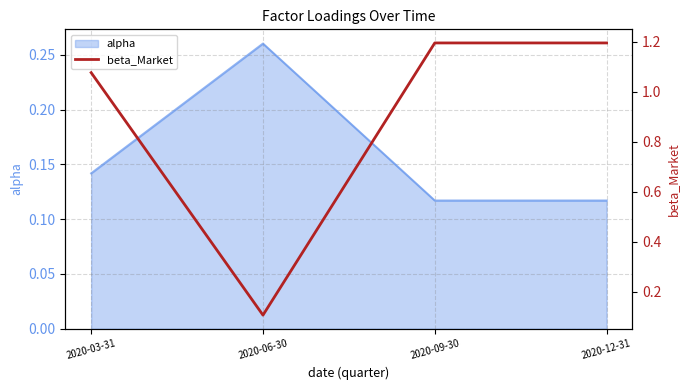

How many interior local peaks does the alpha series have?

1